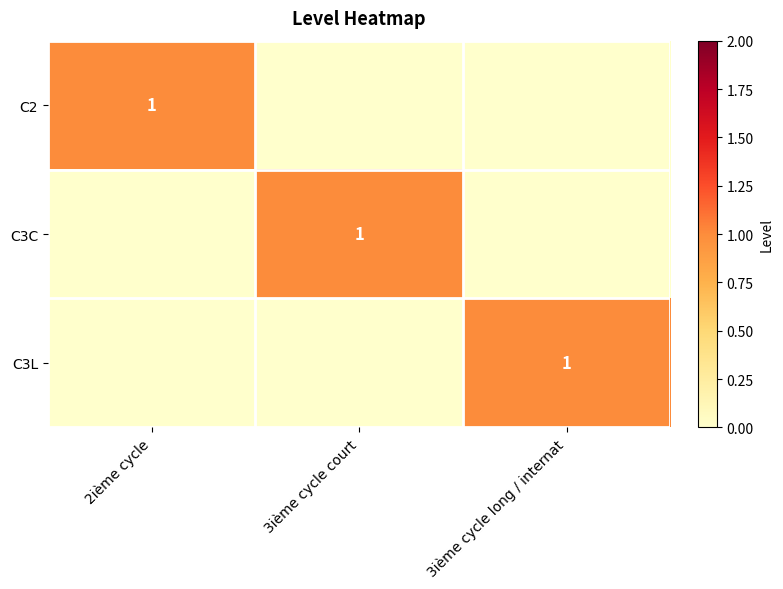

The value of C2 at 2ième cycle is 1. True or false?

True